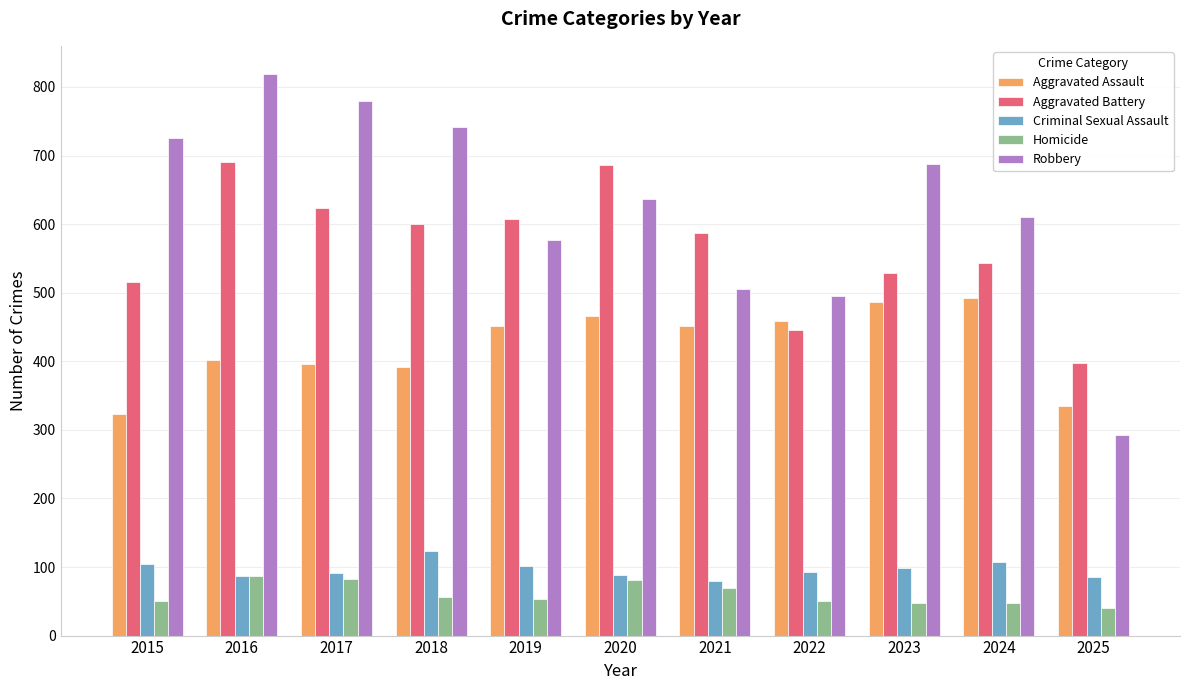

At how many categories does at least one series exceed 321?

11